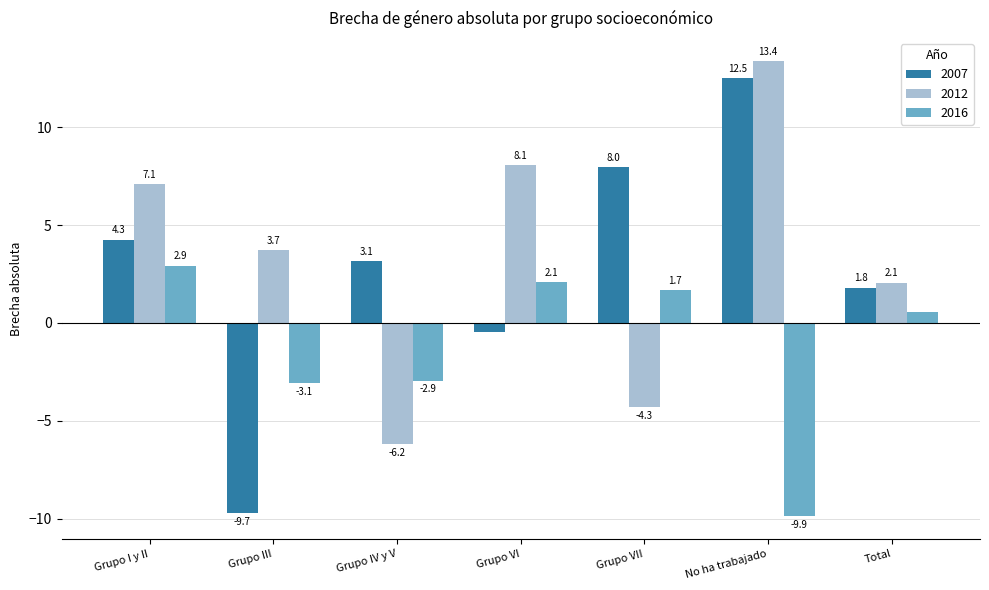

At which label does 2016 first exceed 0?

Grupo I y II